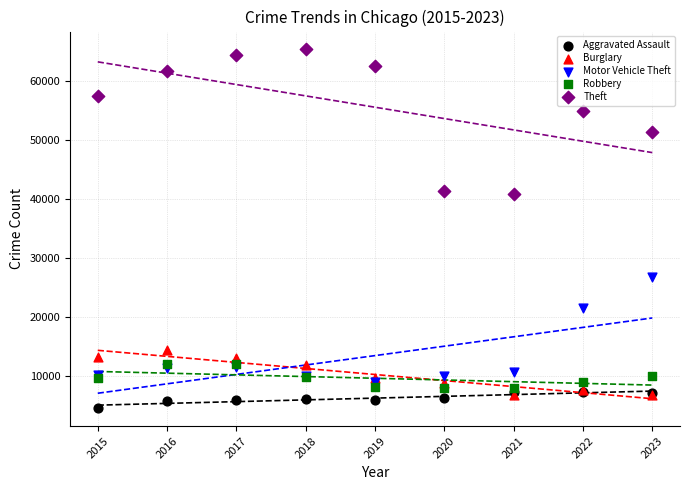

What are all the series names shown in the legend?

Aggravated Assault, Burglary, Motor Vehicle Theft, Robbery, Theft